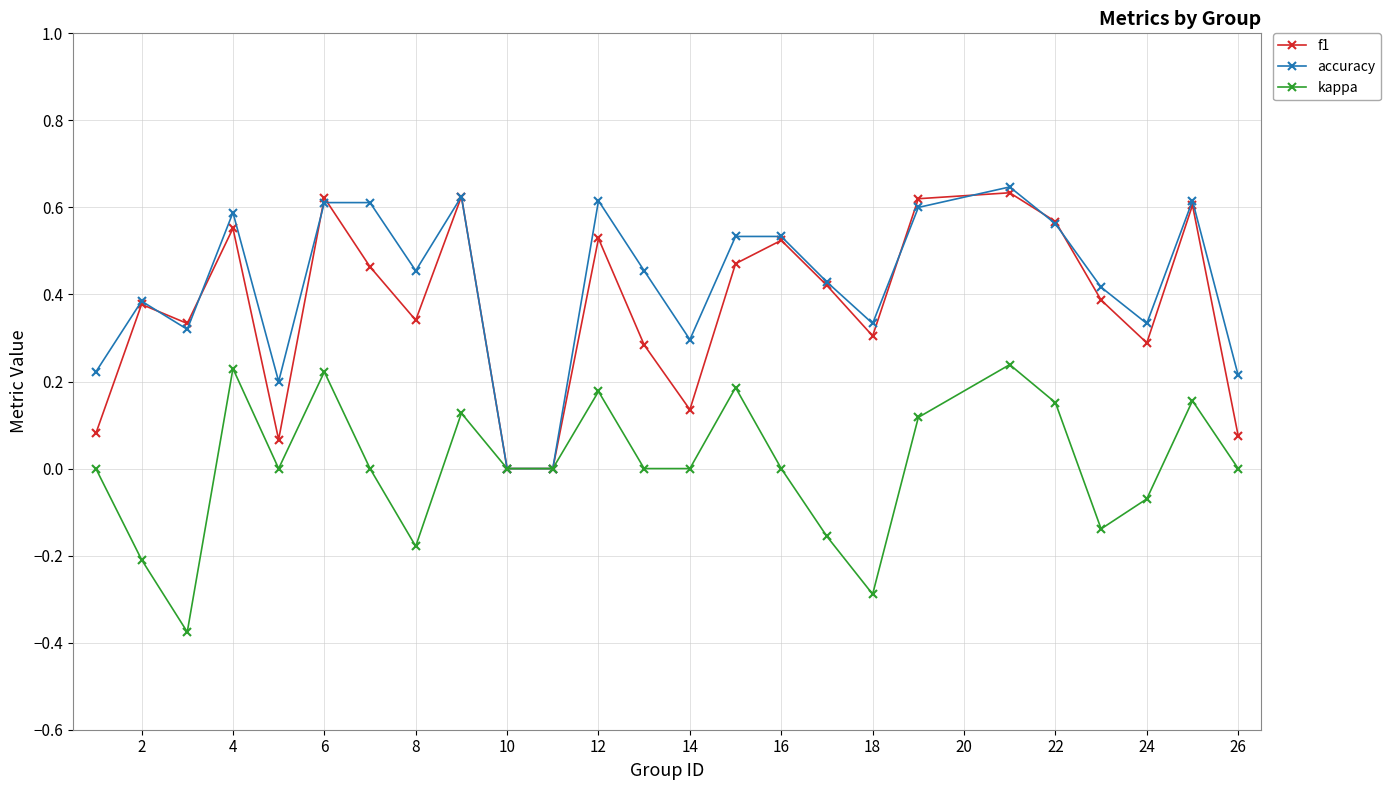

How many interior local peaks does the kappa series have?

7